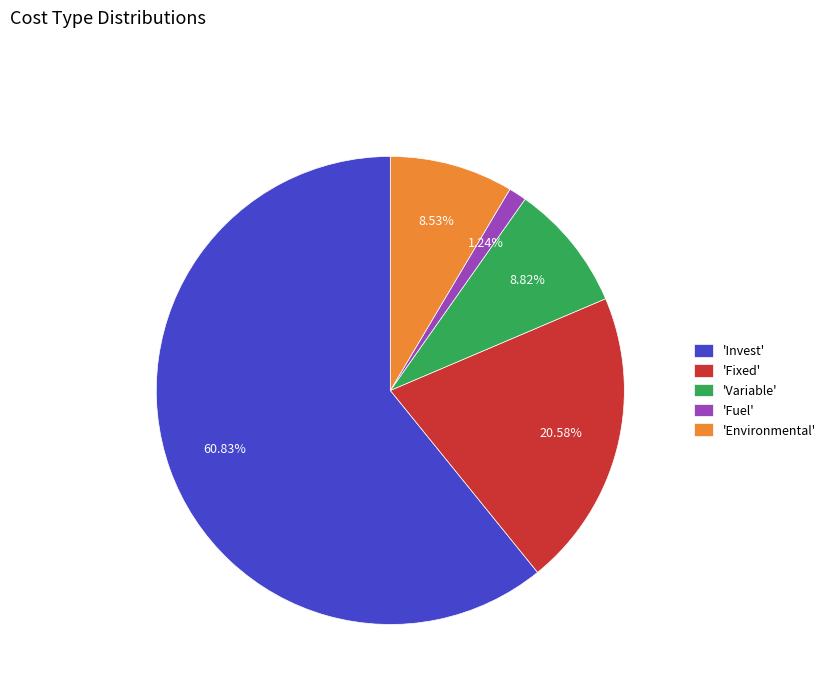

Approximately how many times larger is the value at 'Fixed' compared to 'Invest'?

0.3